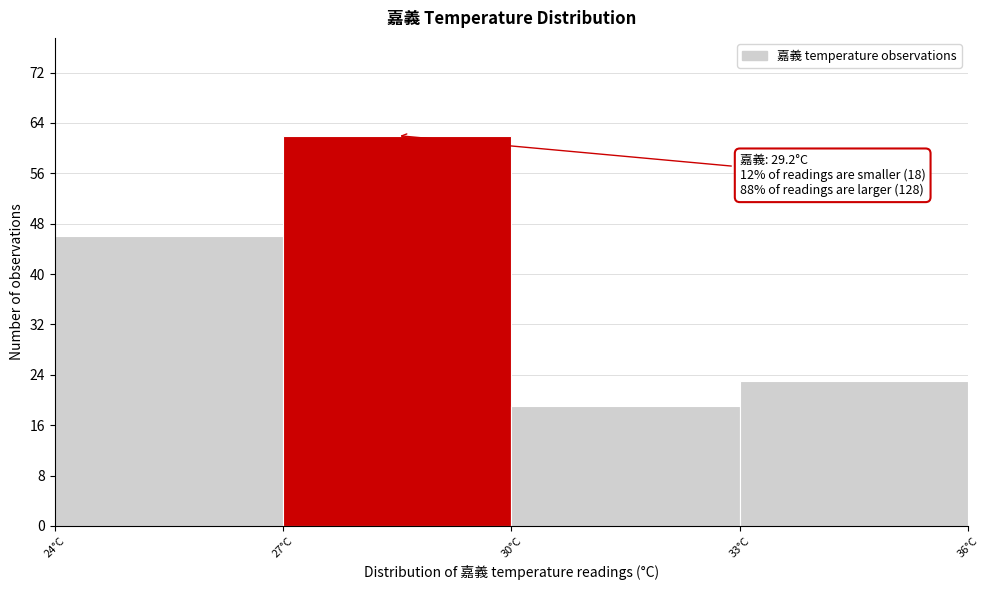

Which range on the x-axis has the tallest bar?

27 to 30